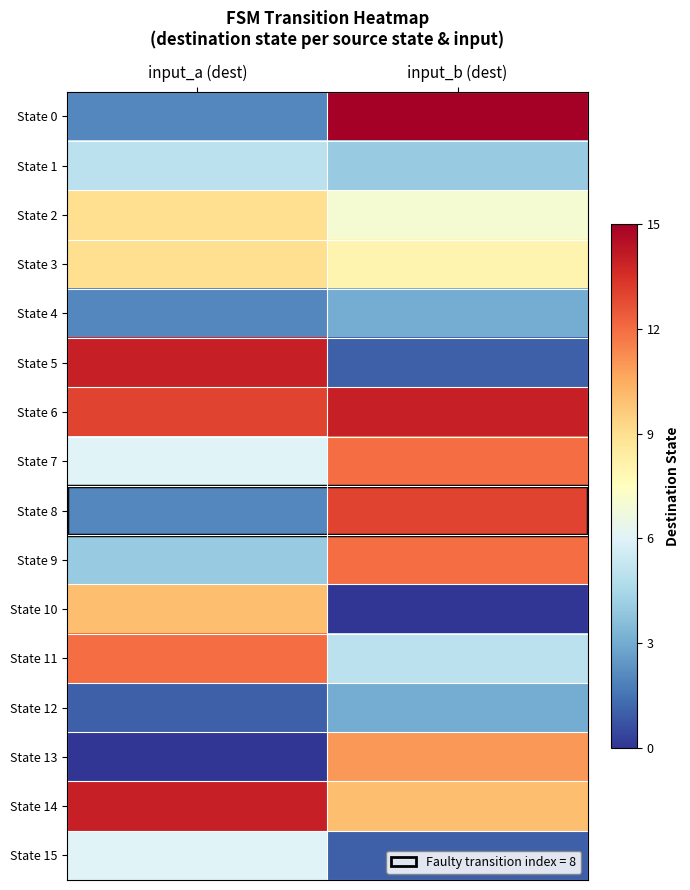

At which category is the sum across all series the highest?

input_b (dest)